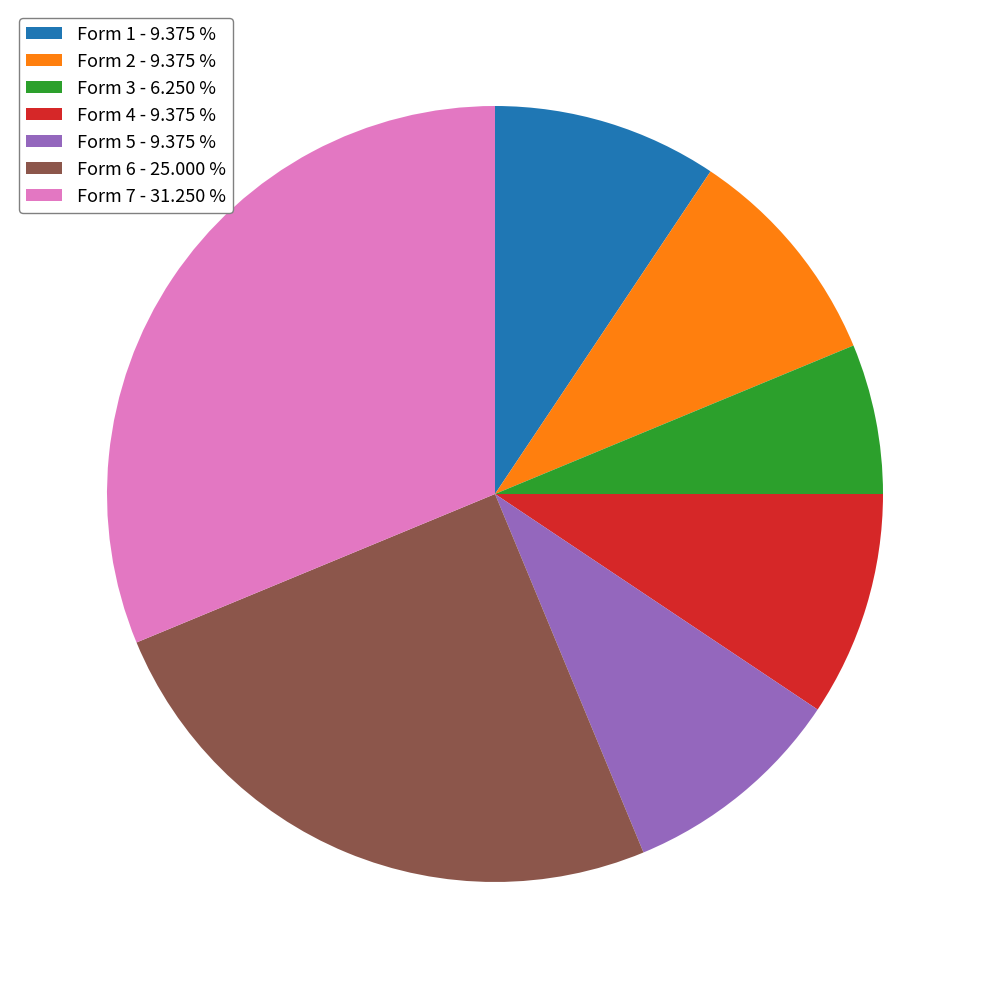

Which category has the biggest portion of the pie?

Form 7 - 31.250 %